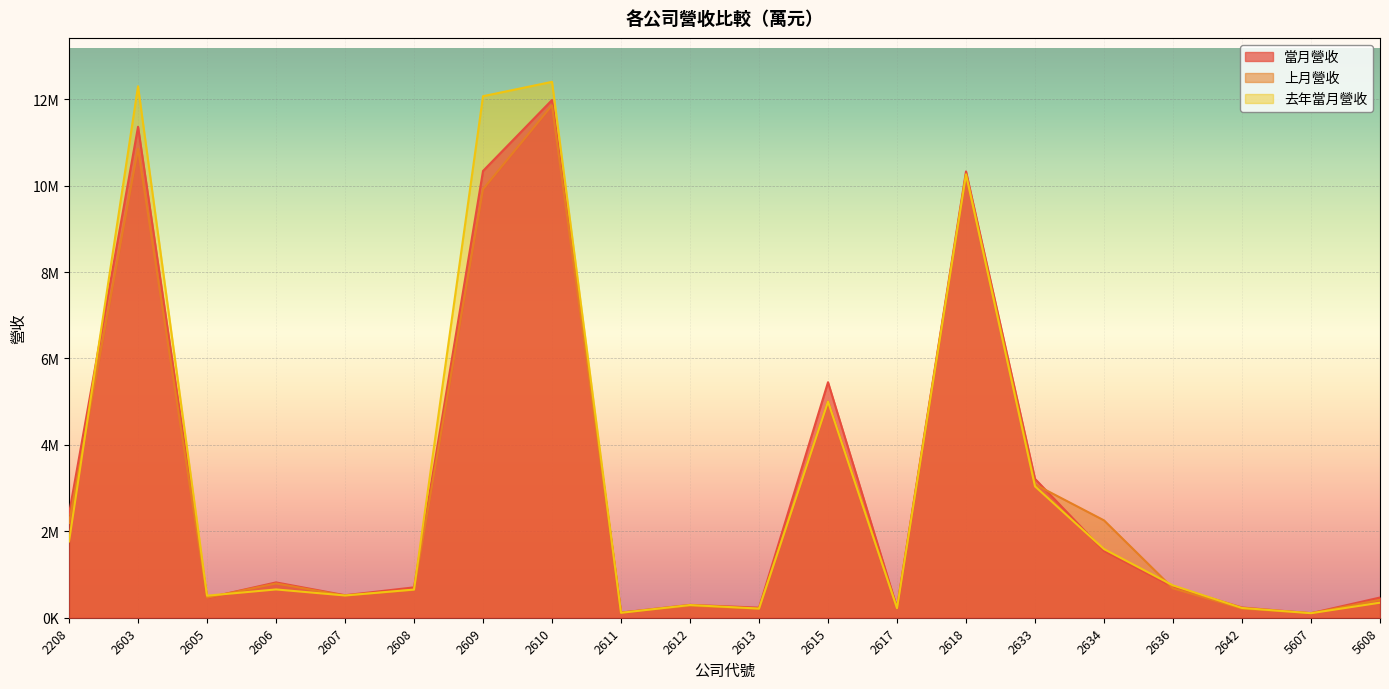

What is the difference between the 上月營收 values at 5608 and 2633?

2670306